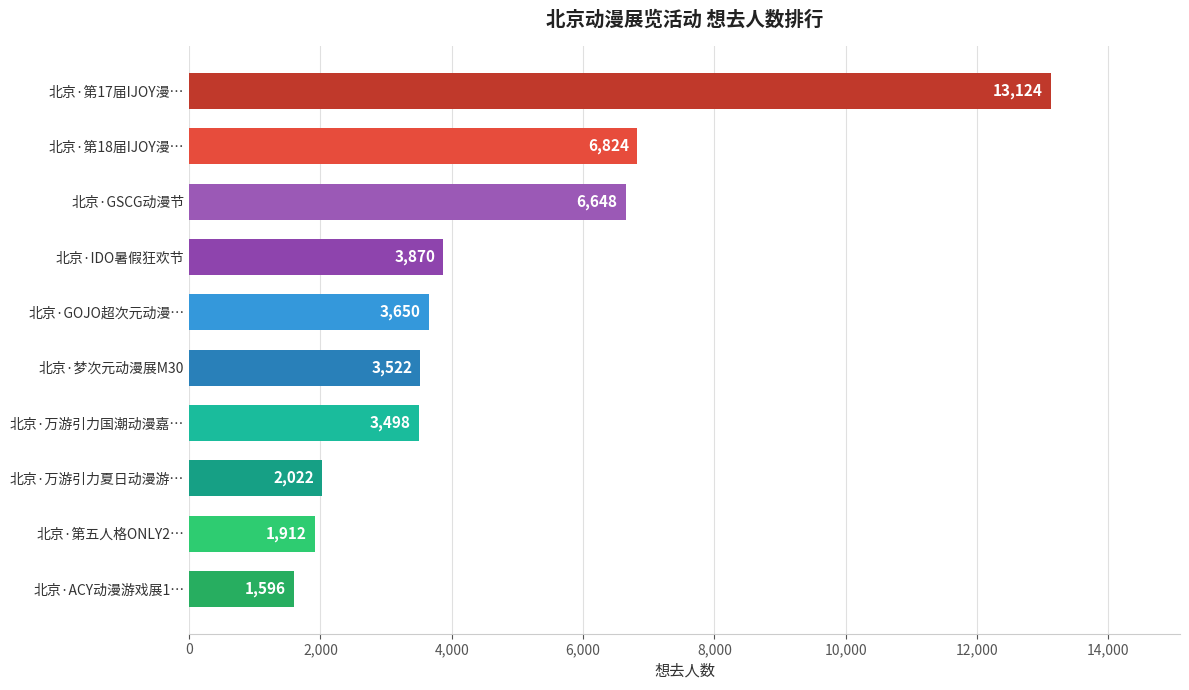

What is the change in value from 北京·ACY动漫游戏展1… to 北京·第17届IJOY漫…?

+11528